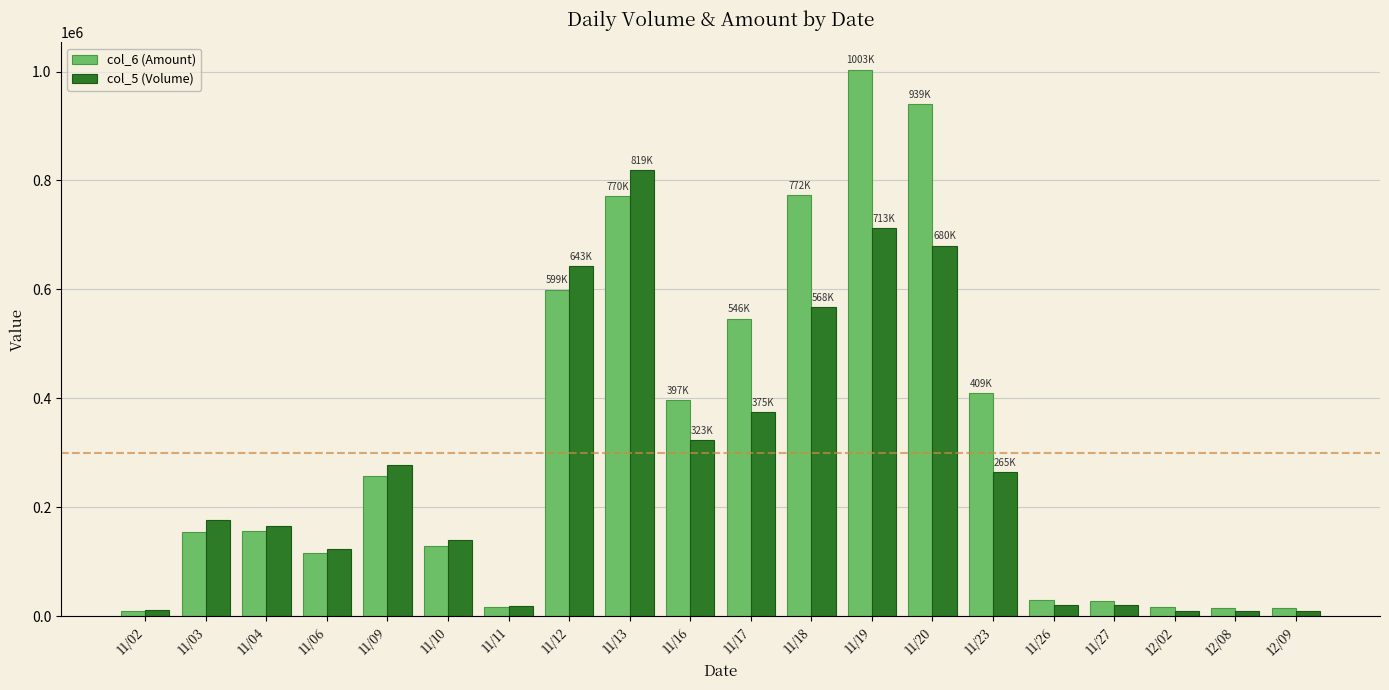

What is the maximum value shown in the chart?

1003420